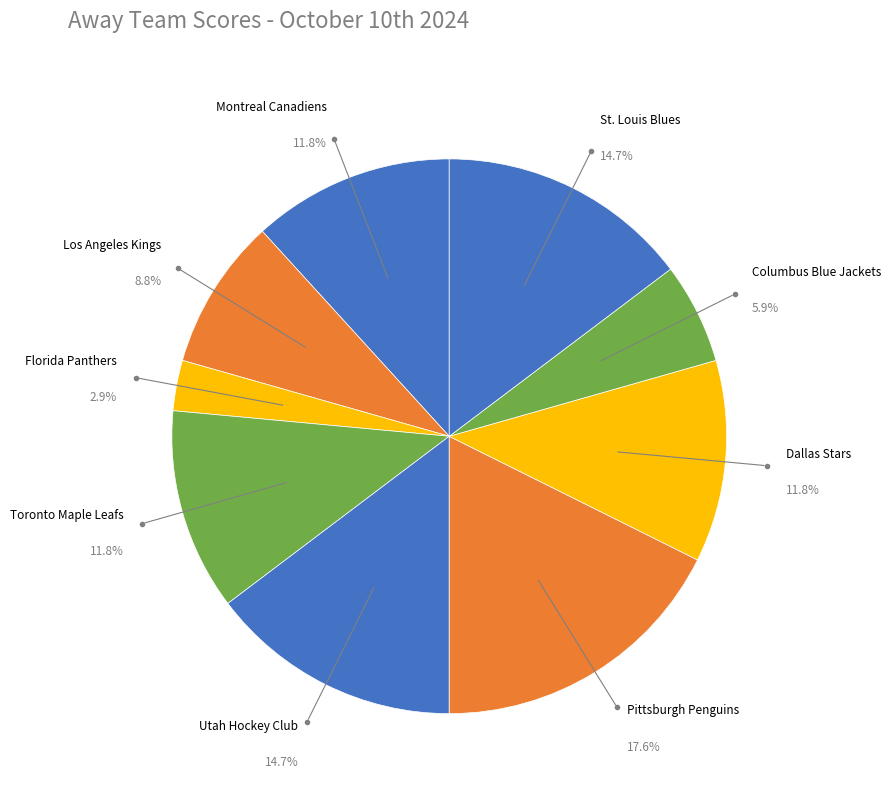

How many segments does this pie chart have?

9